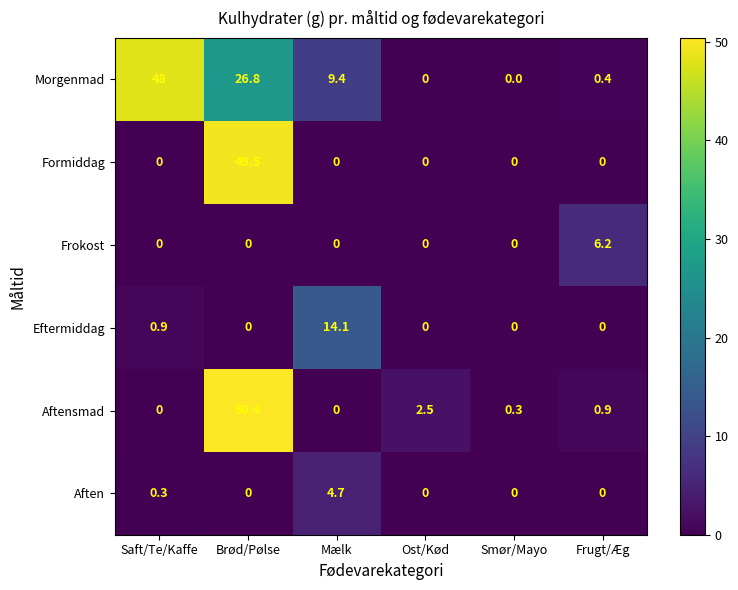

At which category is the sum across all series the highest?

Brød/Pølse